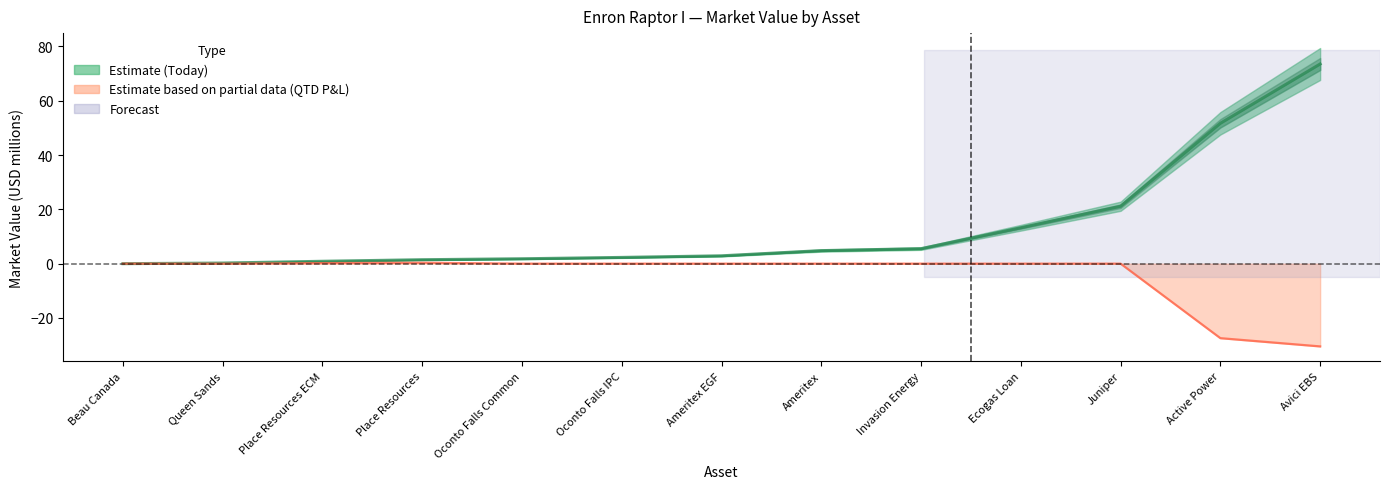

Does the chart have visible grid lines?

No